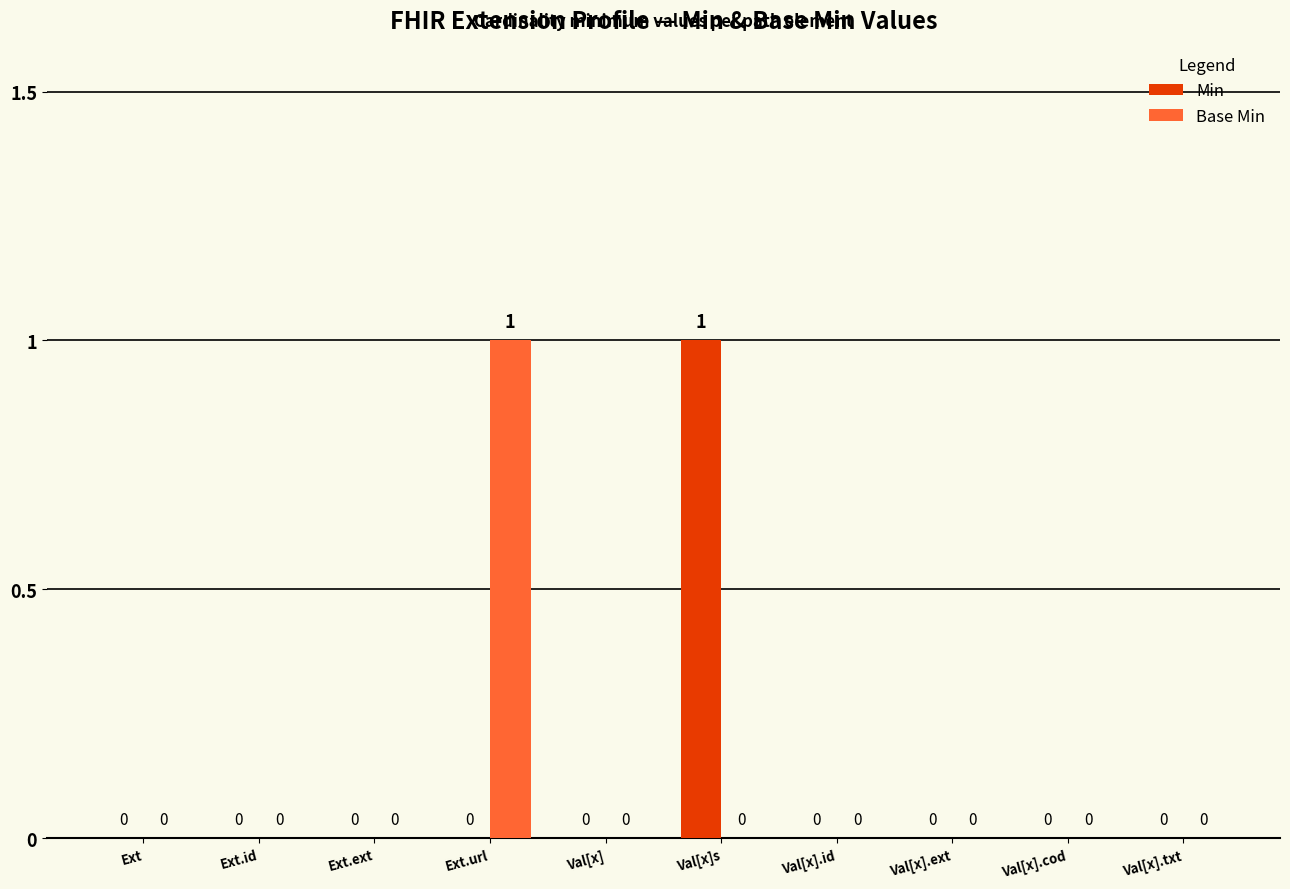

Between Ext.ext and Val[x]s, which series saw the biggest shift?

Min